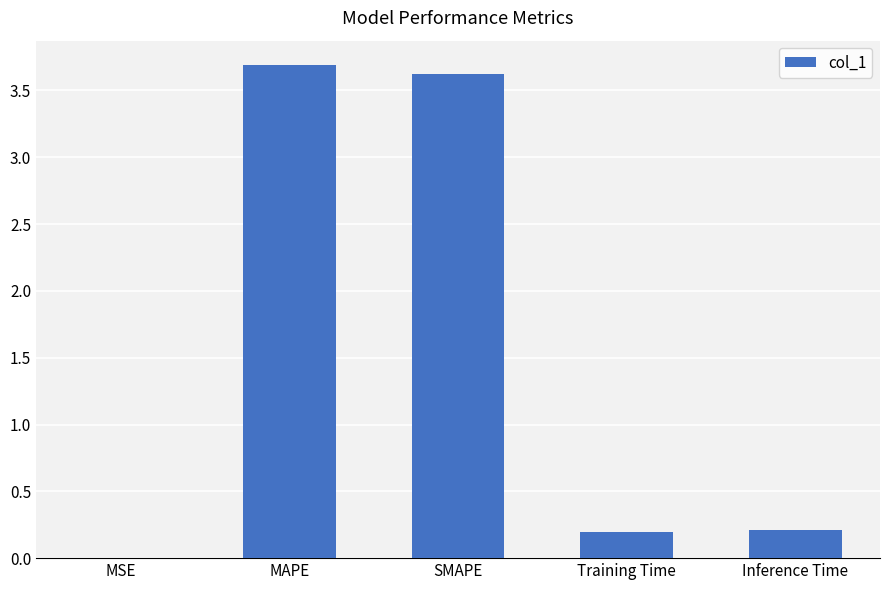

Is it true that the value at Inference Time is 0.2?

True